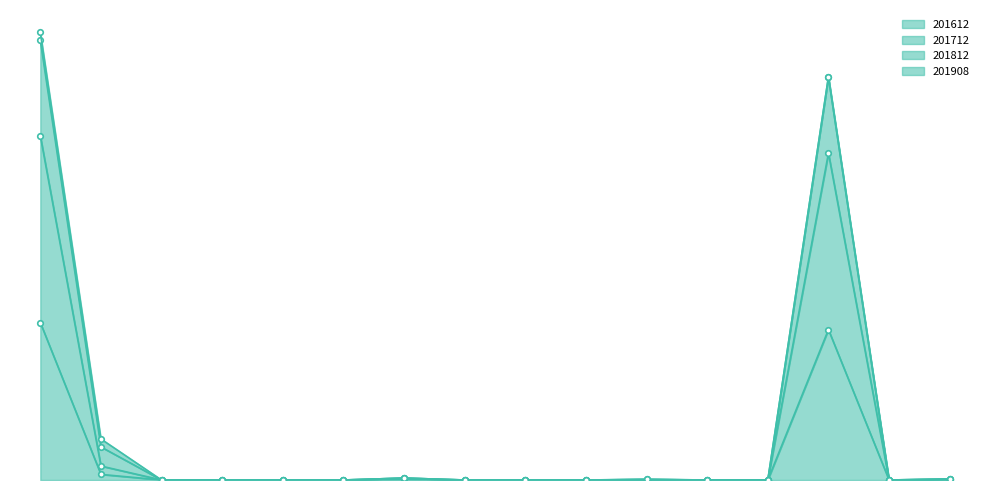

What is the difference between the maximum and second lowest values in the 201612 series?

9.5